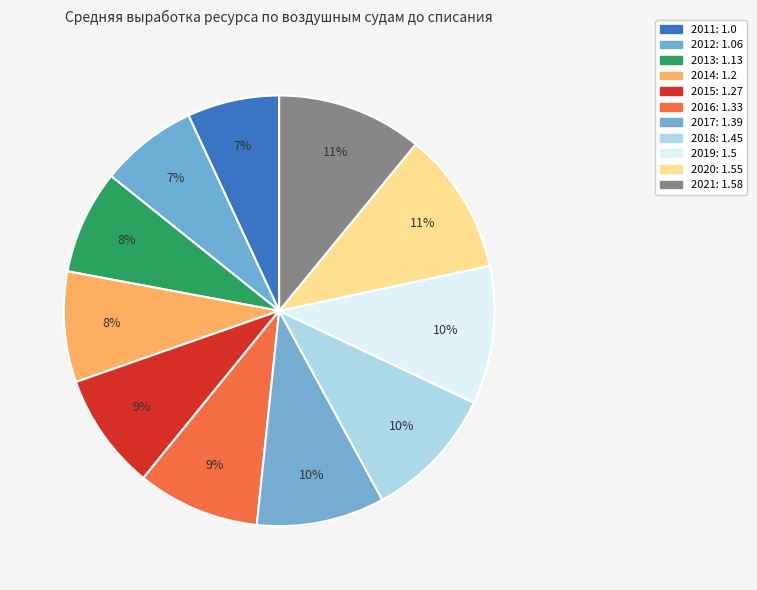

Combined, what portion of the pie is 2021 and 2020?

21.6%